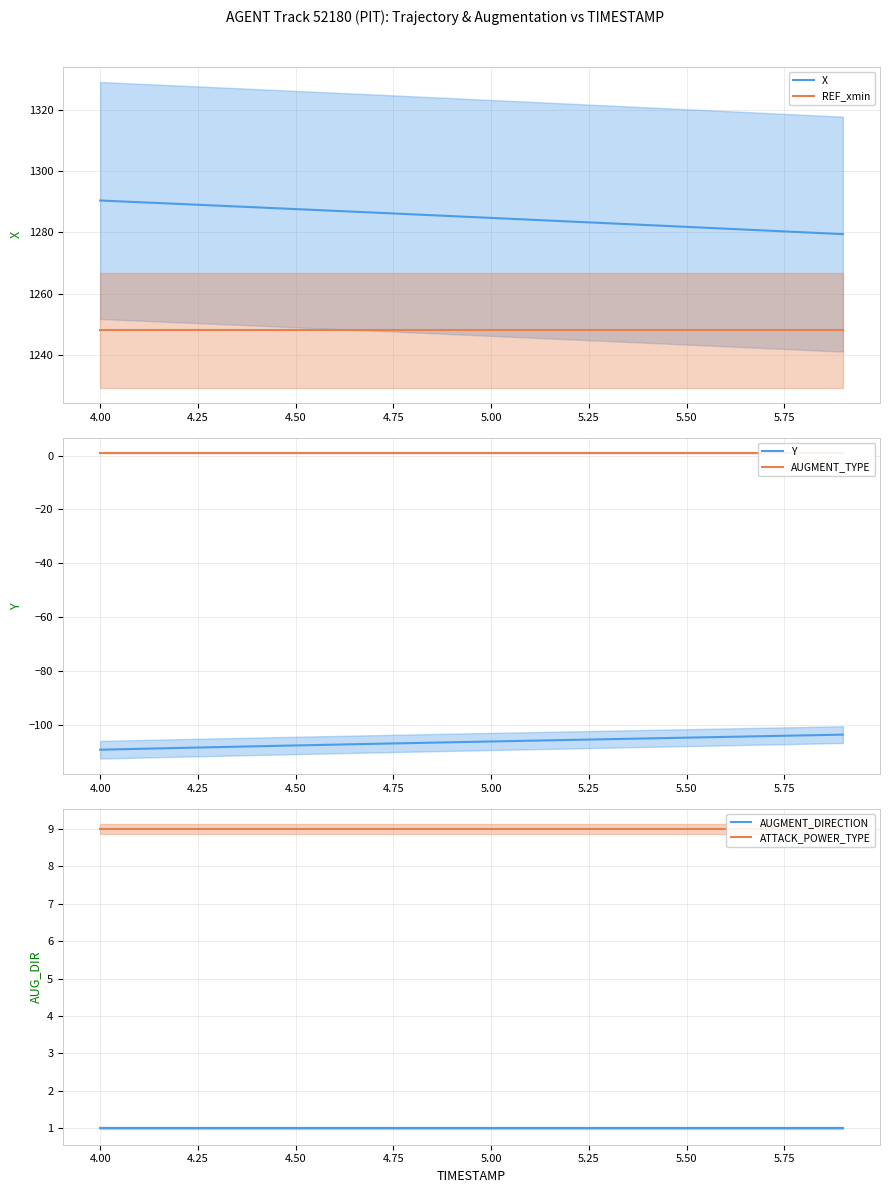

What is the smallest value displayed?

-109.3